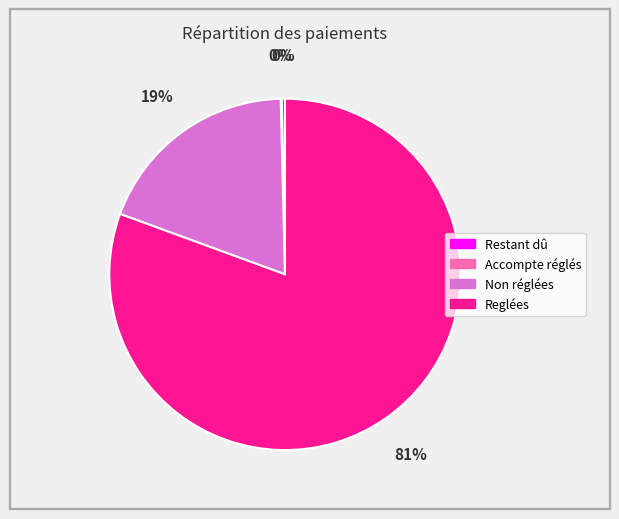

Is it true that Restant dû is 0% of the pie?

True